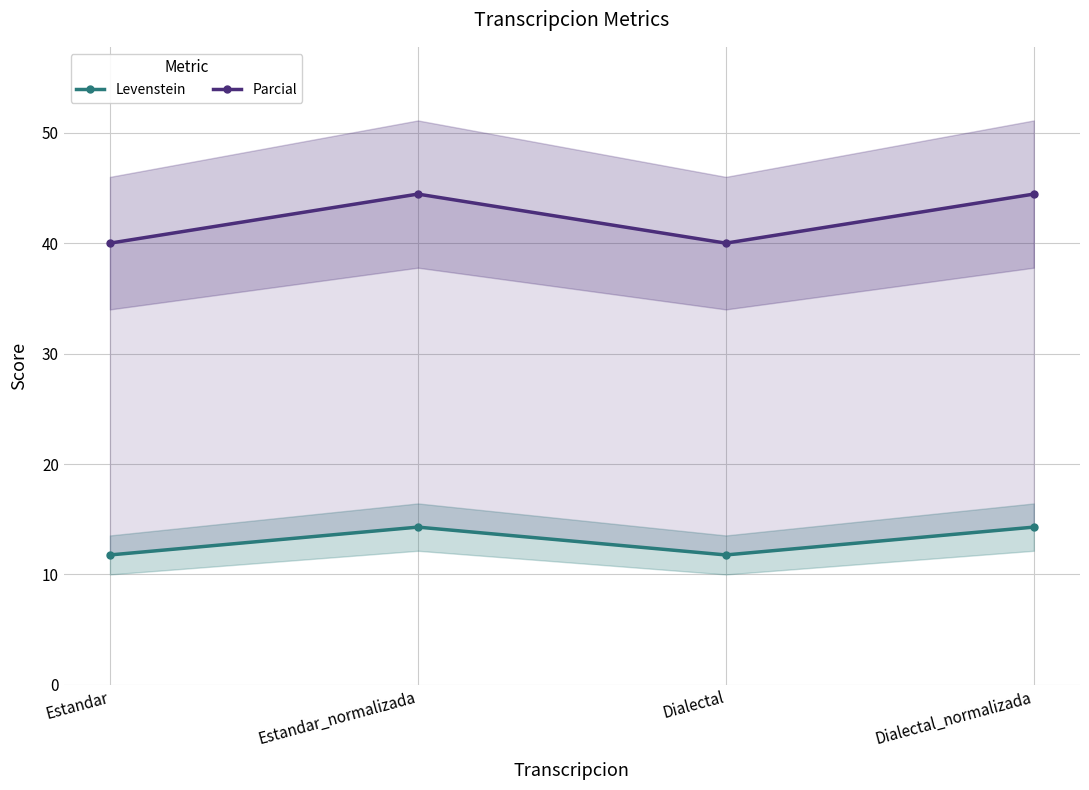

Which series has the largest range (max minus min)?

Parcial